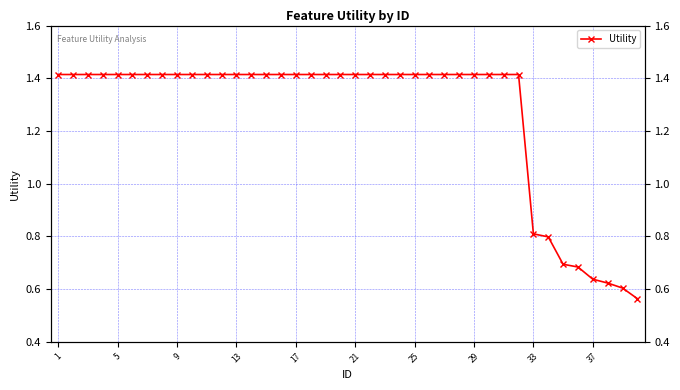

What is the maximum value shown in the chart?

1.4